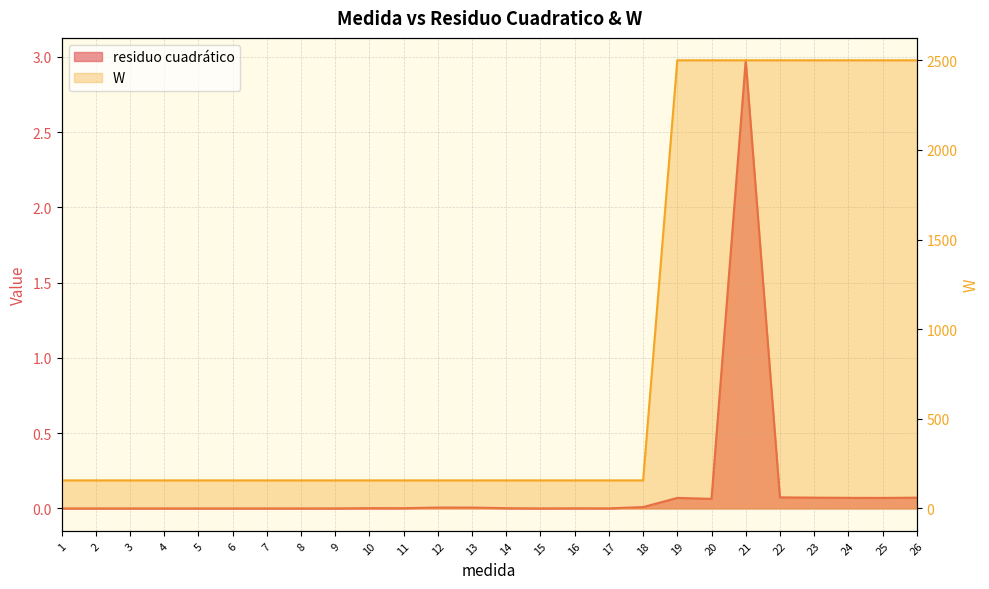

True or false: W and residuo cuadratico cross at least once.

False